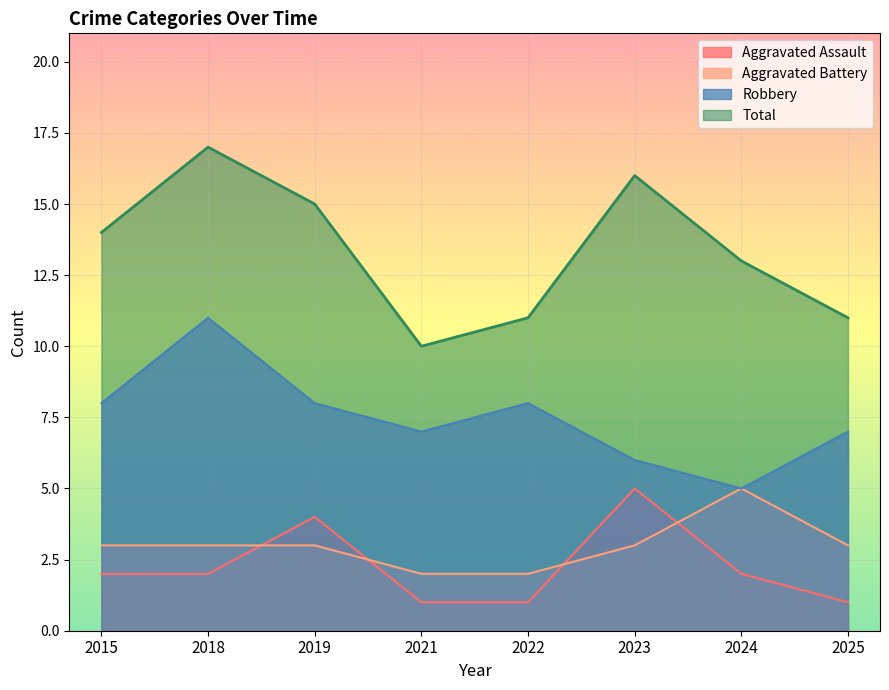

Reading left to right, extract all data points from this chart.

Aggravated Assault: 2015=2	2018=2	2019=4	2021=1	2022=1	2023=5	2024=2	2025=1
Aggravated Battery: 2015=3	2018=3	2019=3	2021=2	2022=2	2023=3	2024=5	2025=3
Robbery: 2015=8	2018=11	2019=8	2021=7	2022=8	2023=6	2024=5	2025=7
Total: 2015=14	2018=17	2019=15	2021=10	2022=11	2023=16	2024=13	2025=11